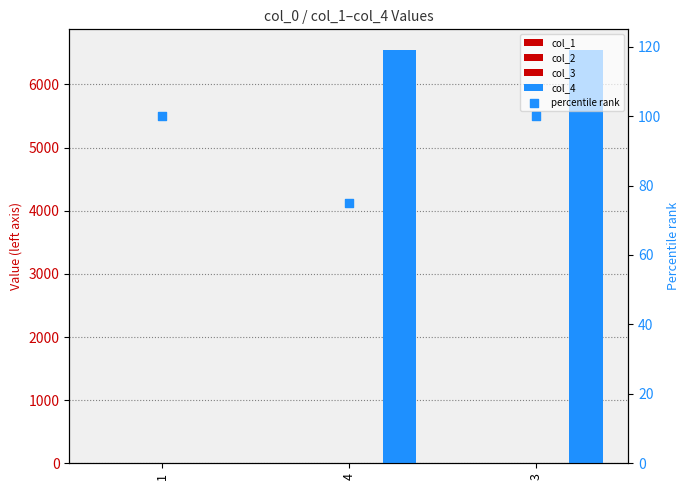

Which series contains the highest Y value?

col_4